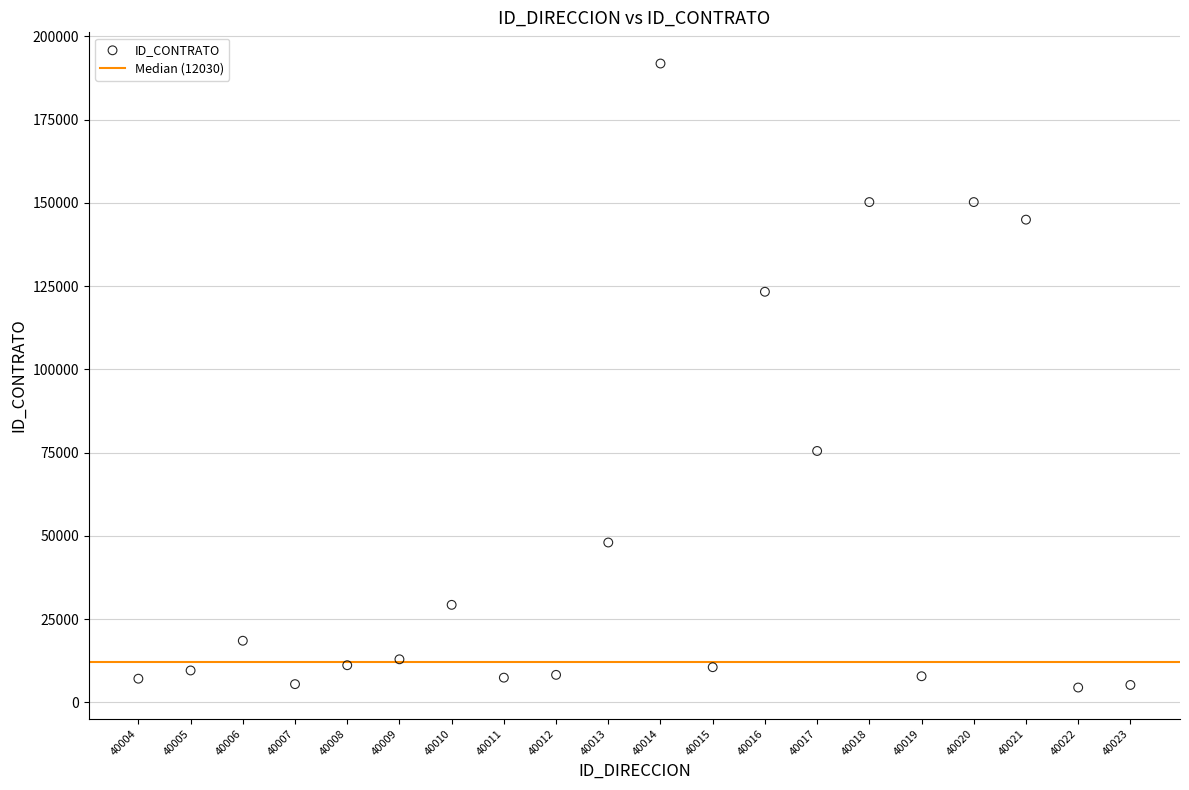

What Y value in the scatter plot is closest to 98123?

75472